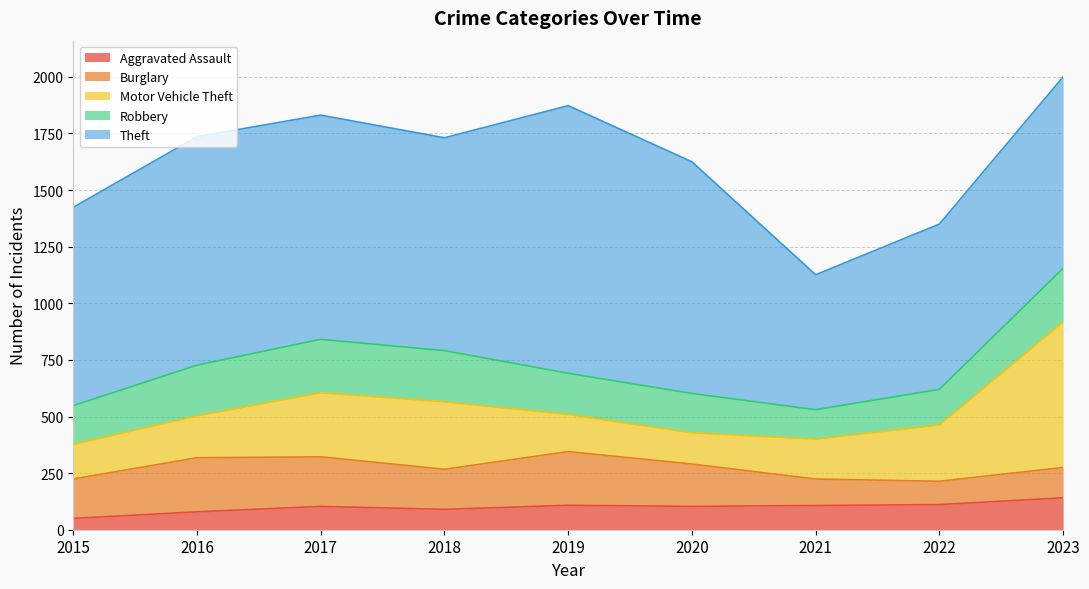

Where does the Robbery series first go above 182?

2016